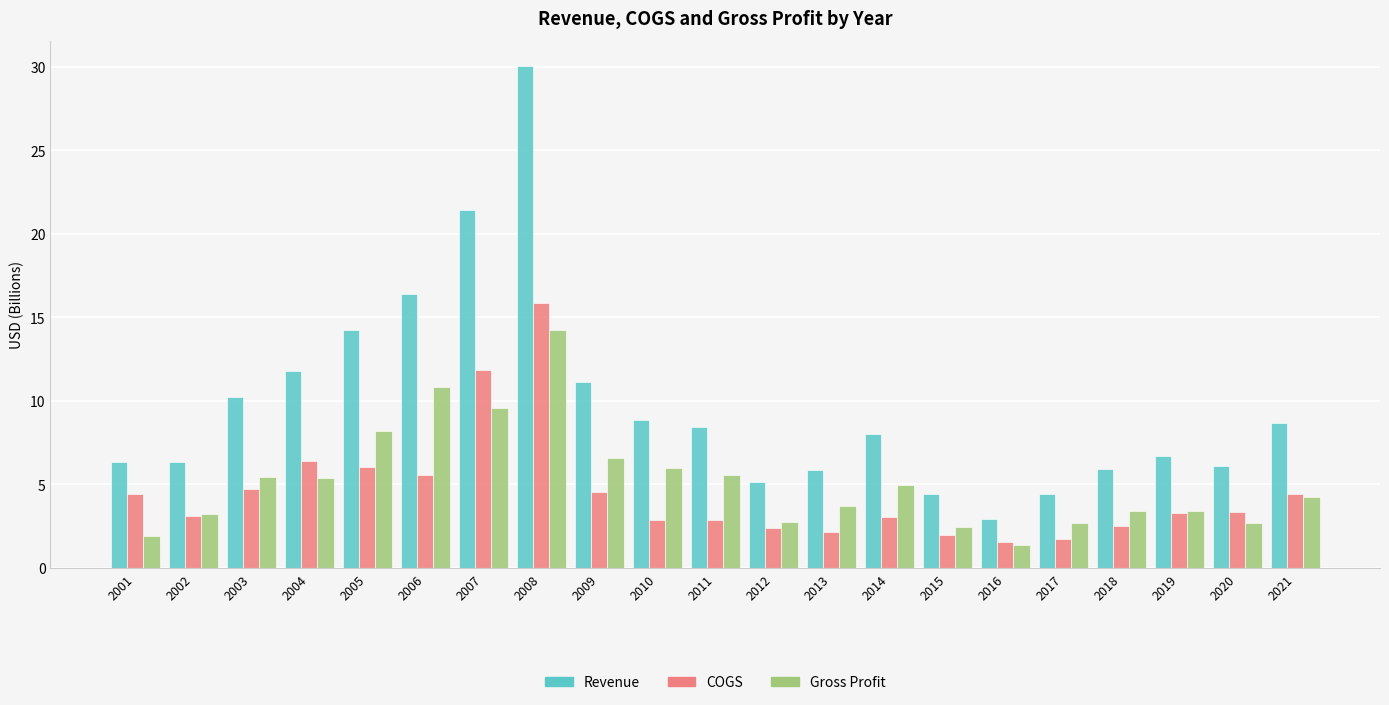

What are all the series names shown in the legend?

Revenue, COGS, Gross Profit